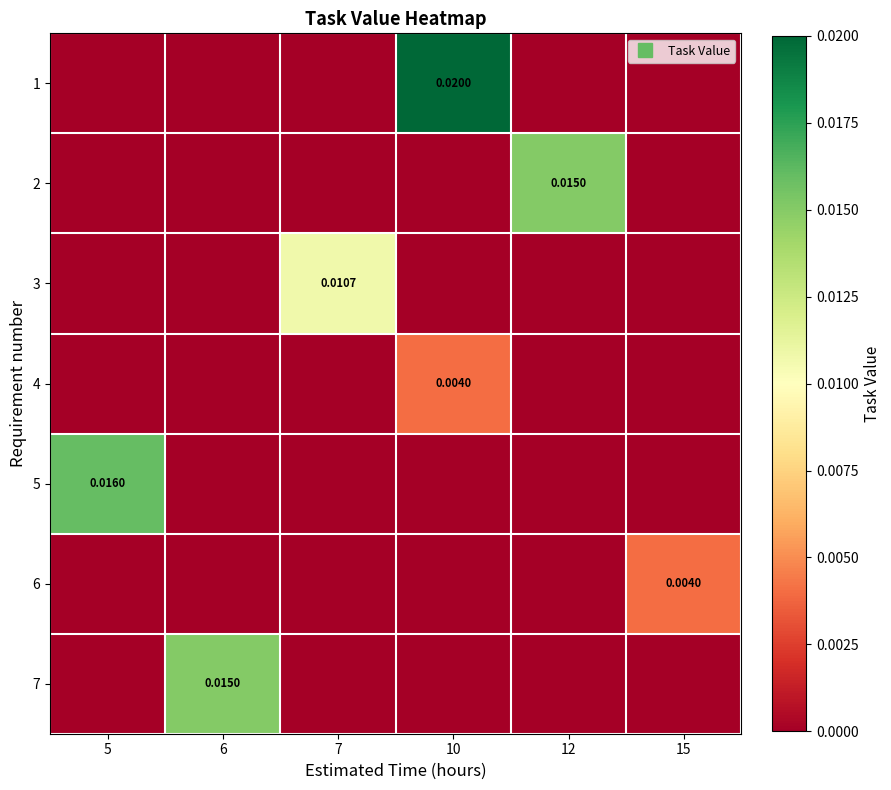

How many series are shown in this chart?

7